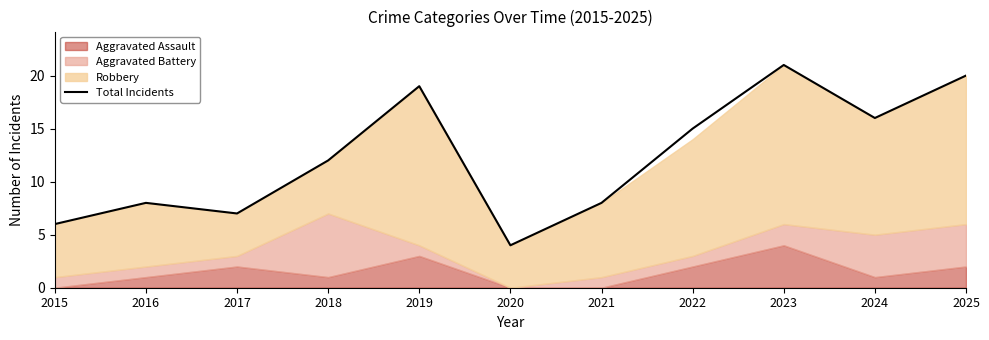

Reading left to right, transcribe all the data shown in this chart.

2015=6	2016=8	2017=7	2018=12	2019=19	2020=4	2021=8	2022=15	2023=21	2024=16	2025=20